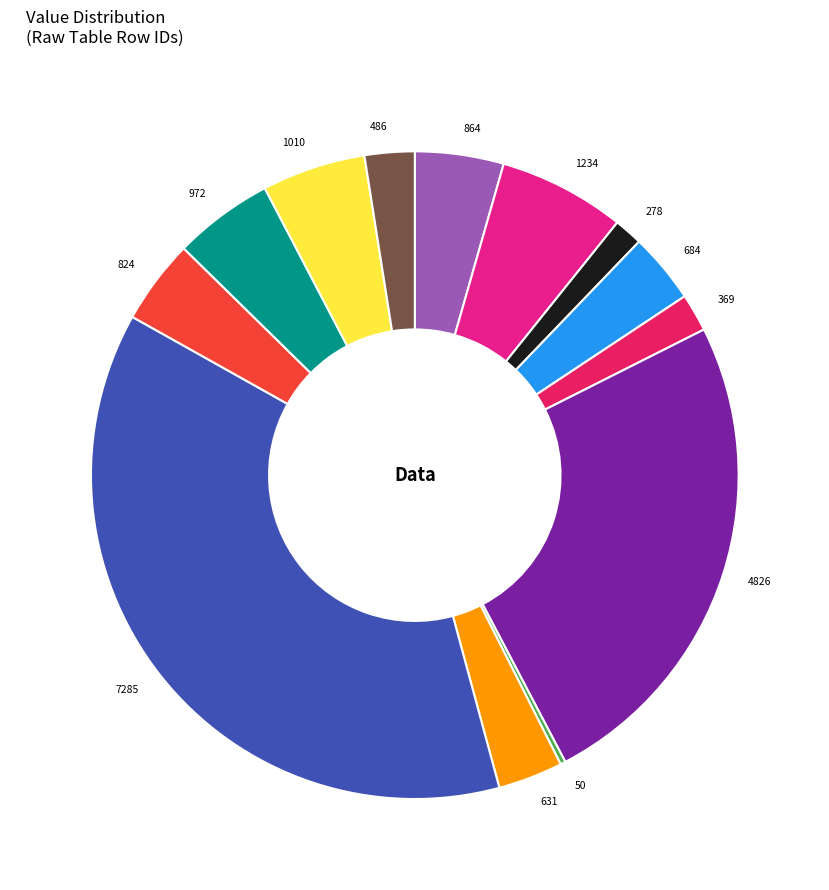

Which has a higher value, 631 or 486?

631